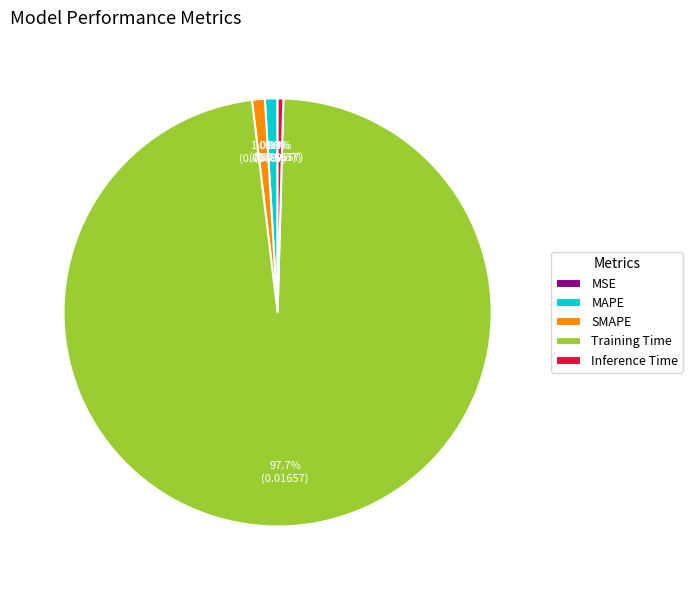

Is it true that SMAPE is 1% of the pie?

True